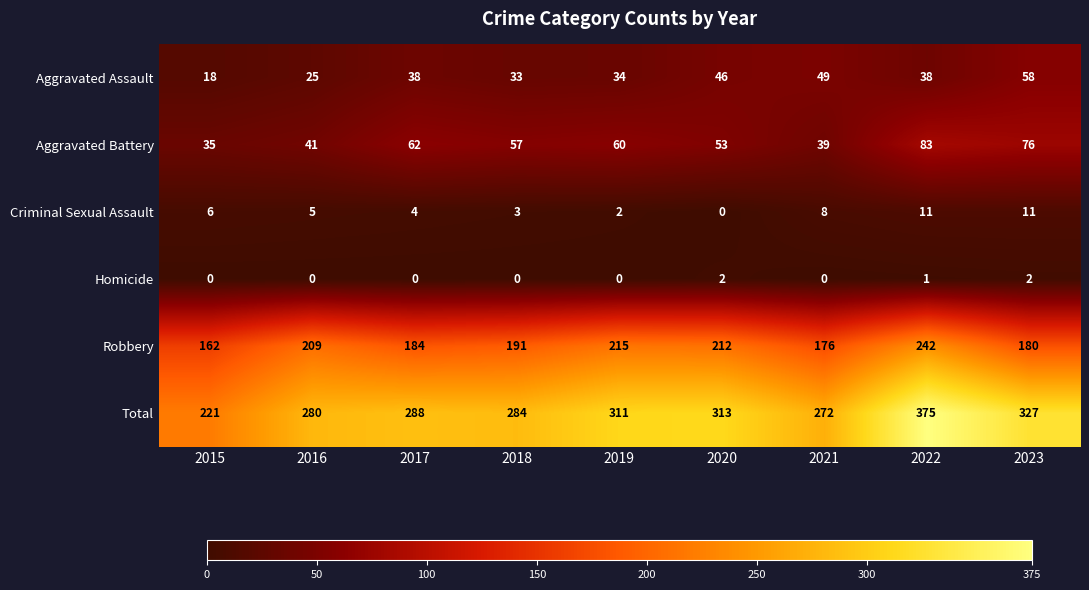

Read the Aggravated Battery value at 2017.

62